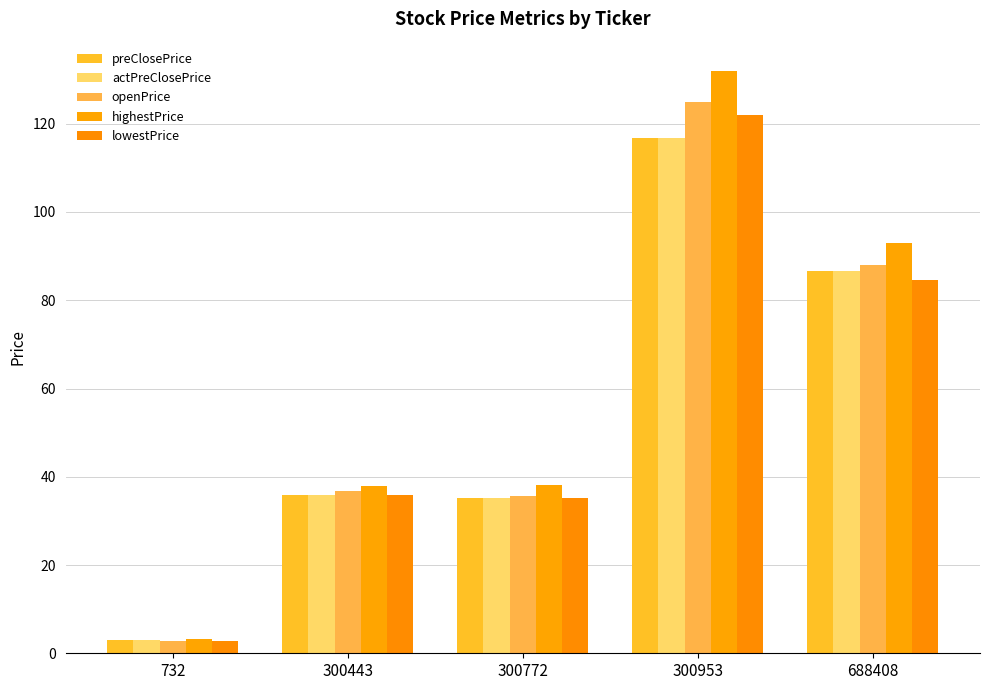

Which series has the largest range (max minus min)?

highestPrice